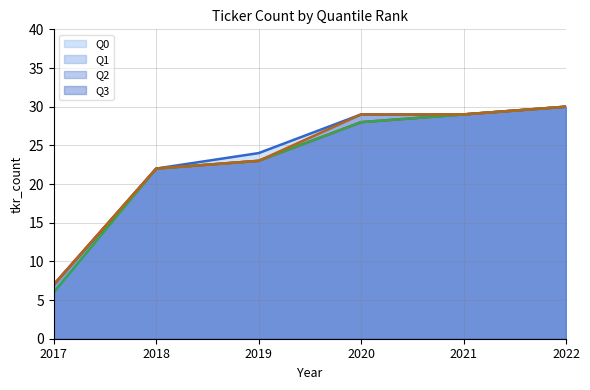

True or false: Q0 line has more than 2 interior local peaks.

False